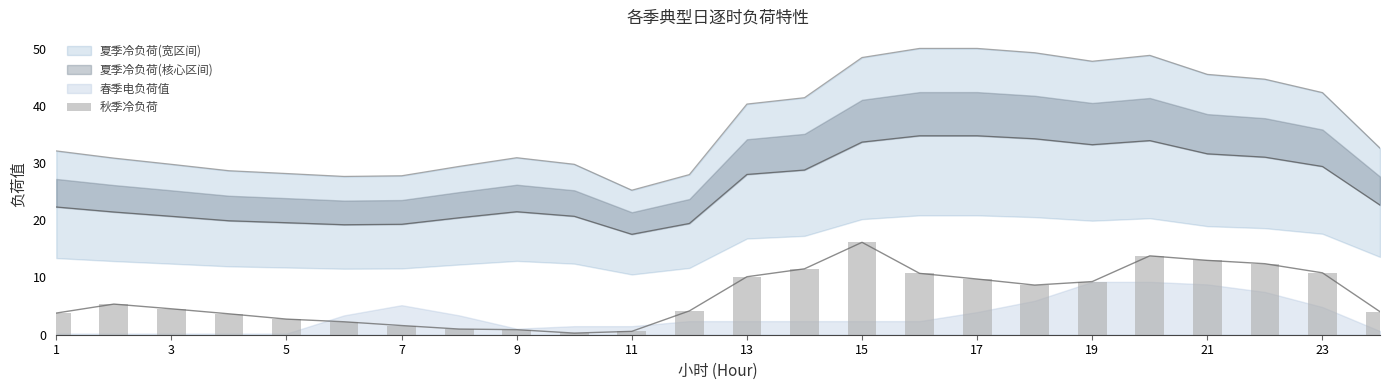

What is the difference between the values at 9 and 21?

9.7